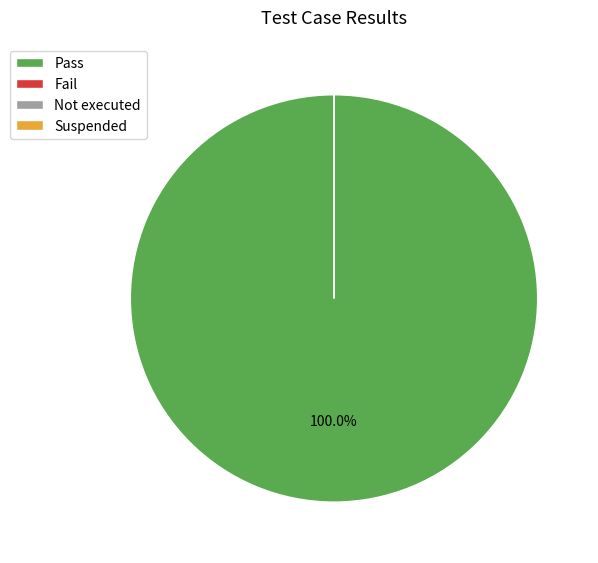

Is there a majority slice in this chart?

Yes